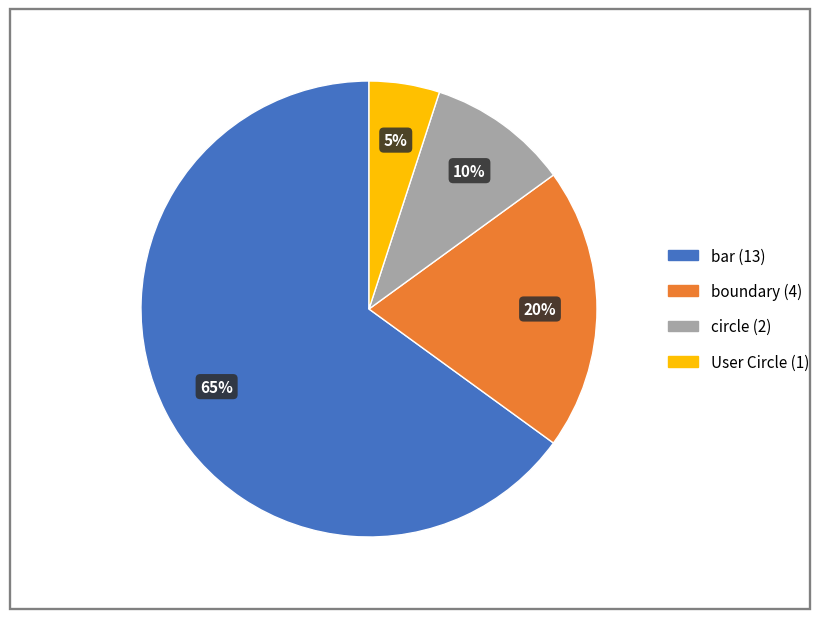

How many slices are in this pie chart?

4